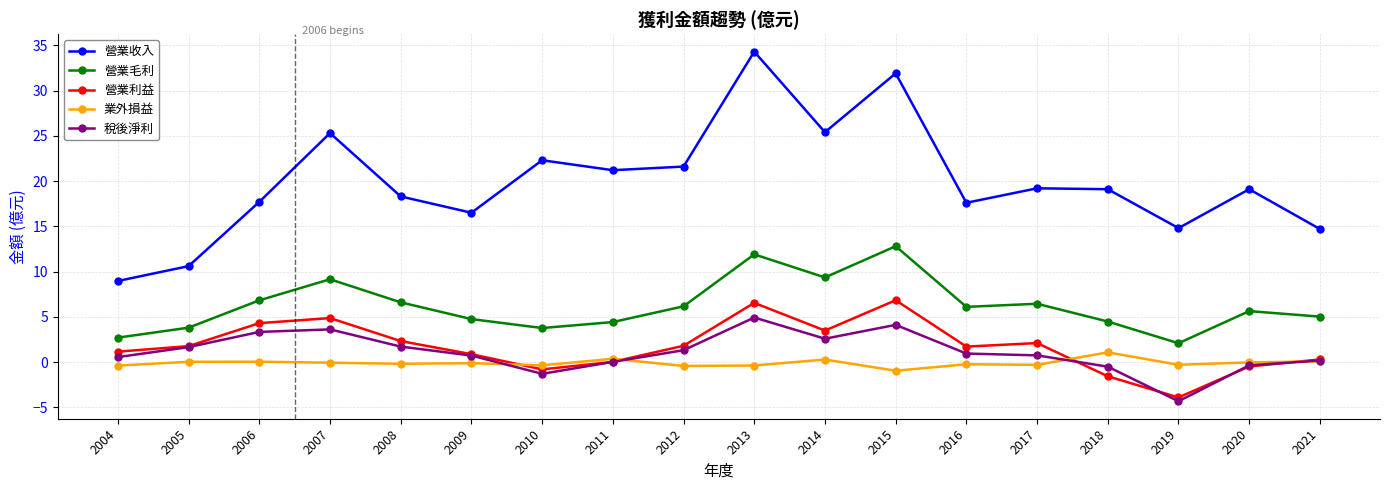

What is the value of the 營業毛利 point at the 10th from the left?

11.9